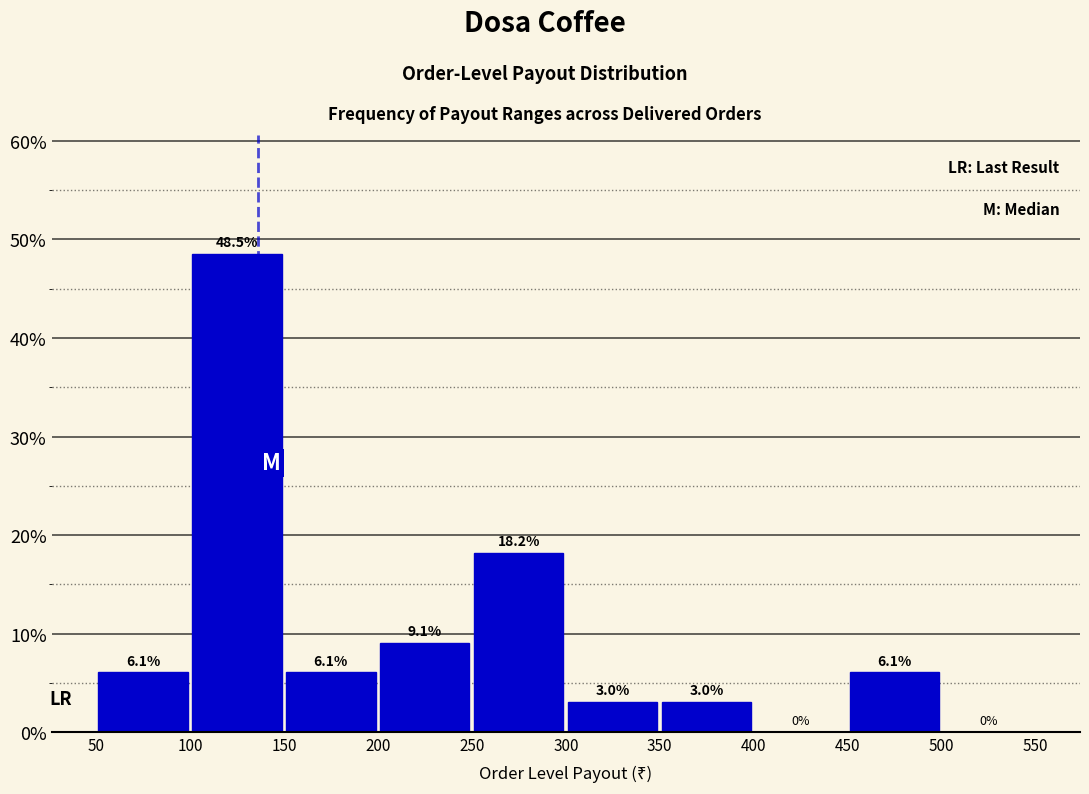

How tall is the bar that spans 350 to 400 on the x-axis?

3.0